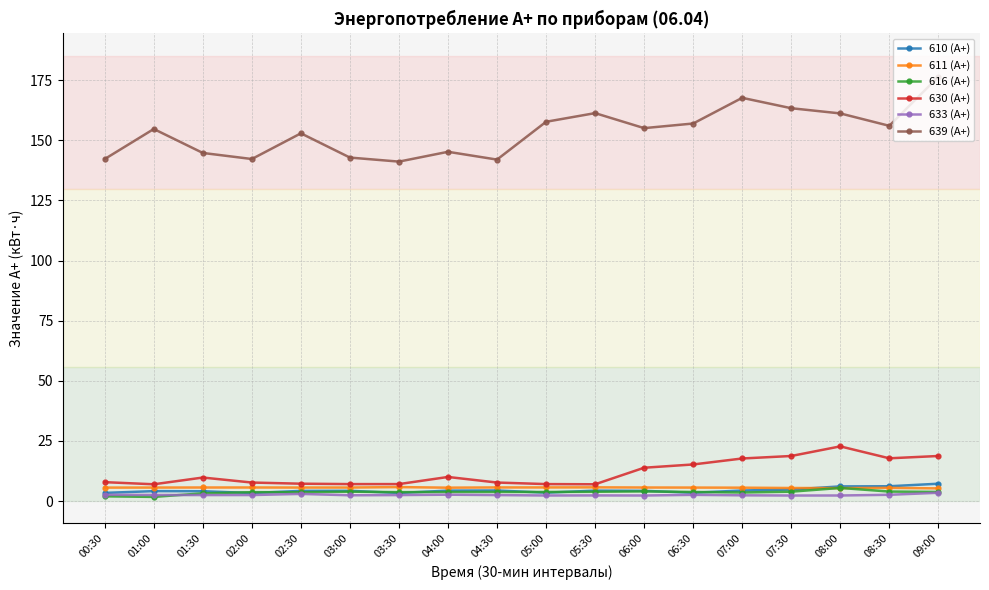

At which category does 639 (А+) reach its first local peak?

01:00